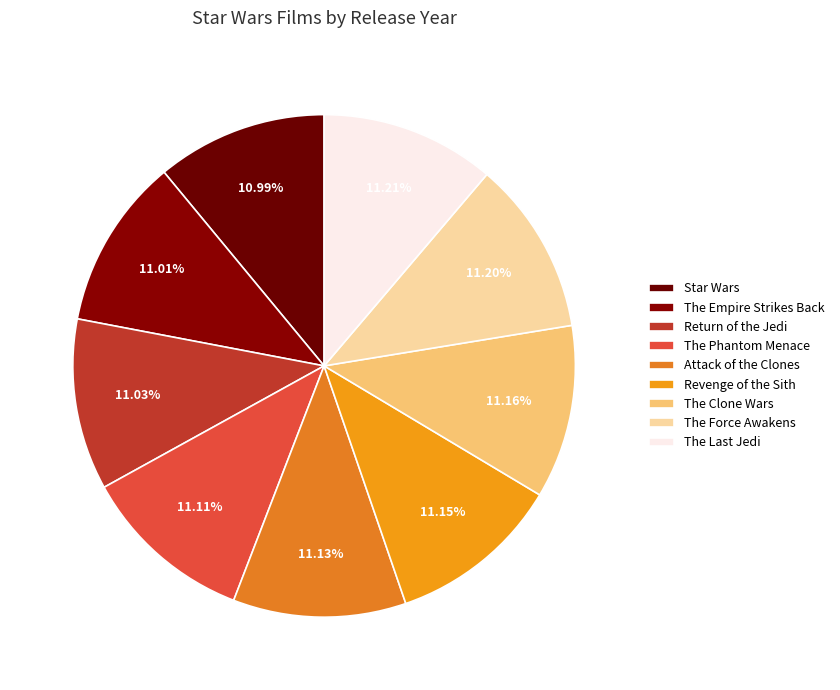

Rank the categories by value from highest to lowest.

The Last Jedi, The Force Awakens, The Clone Wars, Revenge of the Sith, Attack of the Clones, The Phantom Menace, Return of the Jedi, The Empire Strikes Back, Star Wars